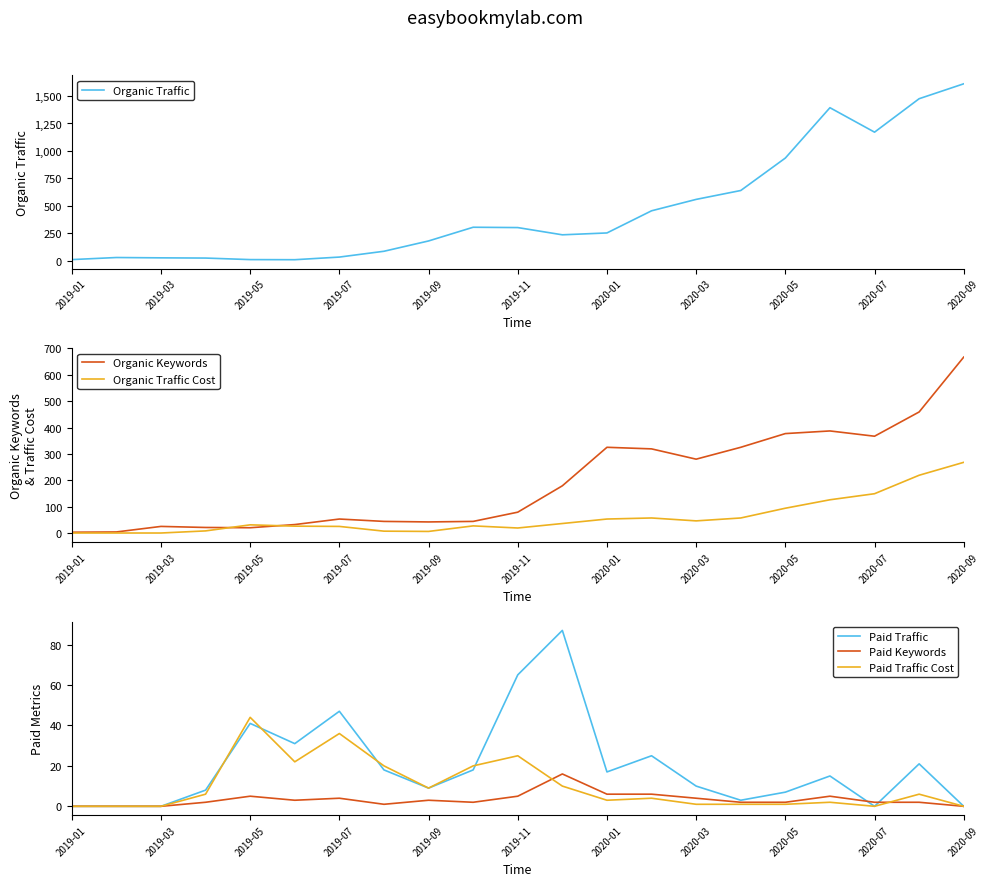

What is the difference between the second highest and second lowest values in the Organic Traffic Cost series?

219